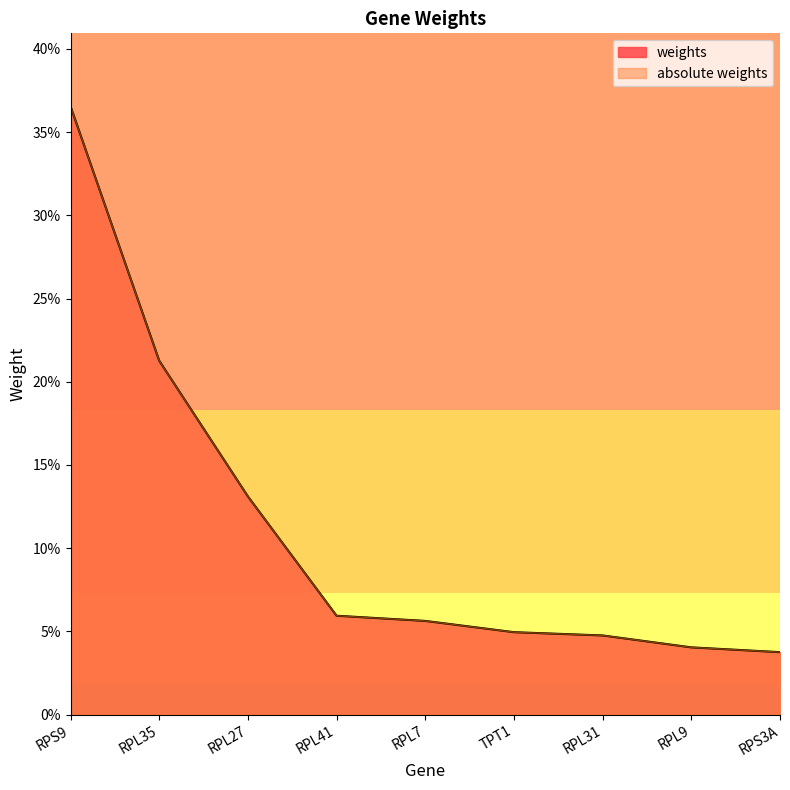

True or false: weights and absolute weights intersect in this chart.

False